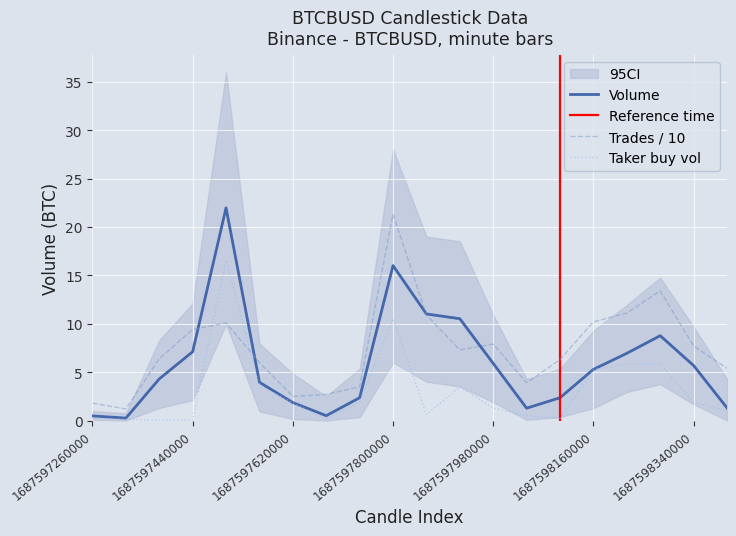

At how many categories does at least one series exceed 11?

5